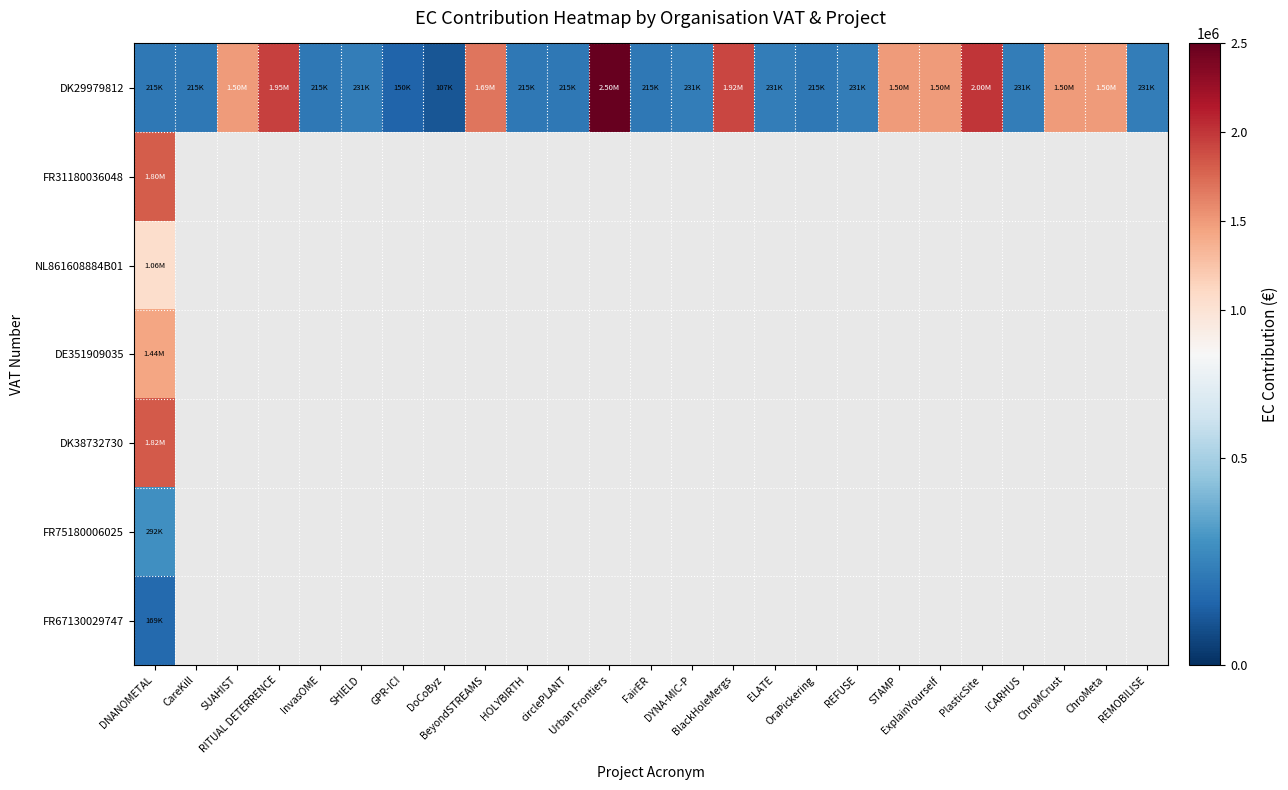

At which label does FR75180006025 reach its peak?

DNANOMETAL